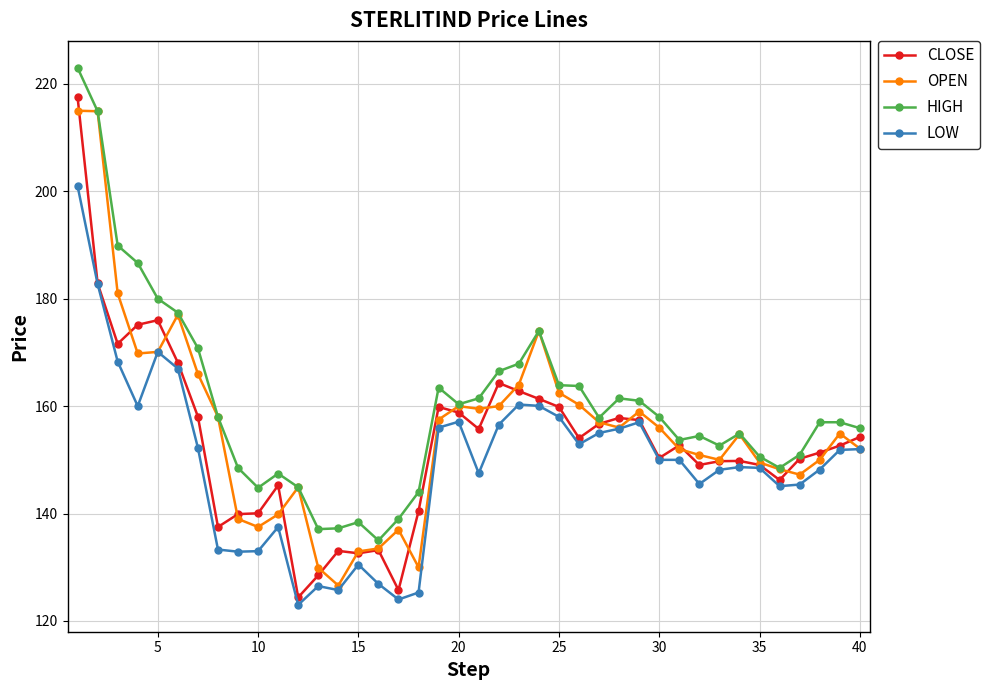

Rank the series by their average value, from lowest to highest.

LOW, CLOSE, OPEN, HIGH